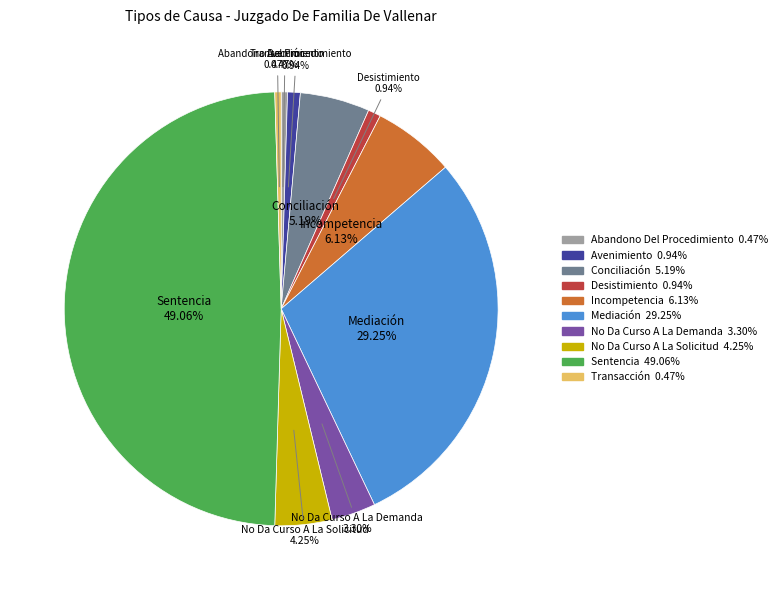

Do Conciliación and No Da Curso A La Demanda together represent more than half of the pie?

No